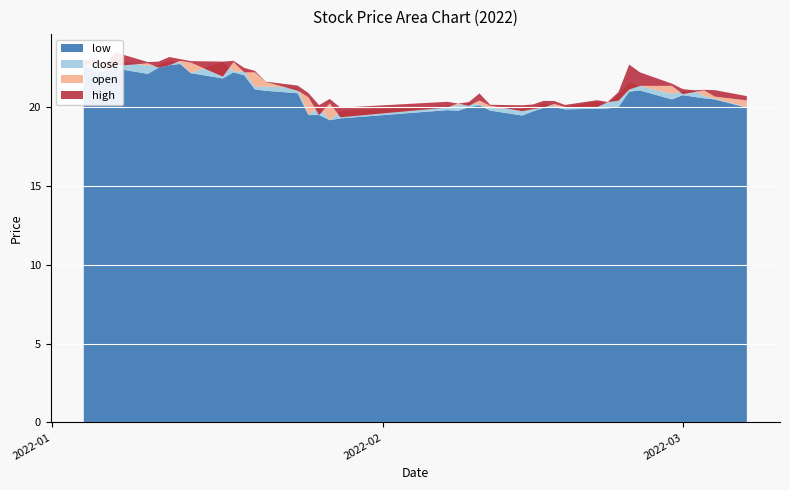

At which category is the sum across all series the highest?

2022-01-13